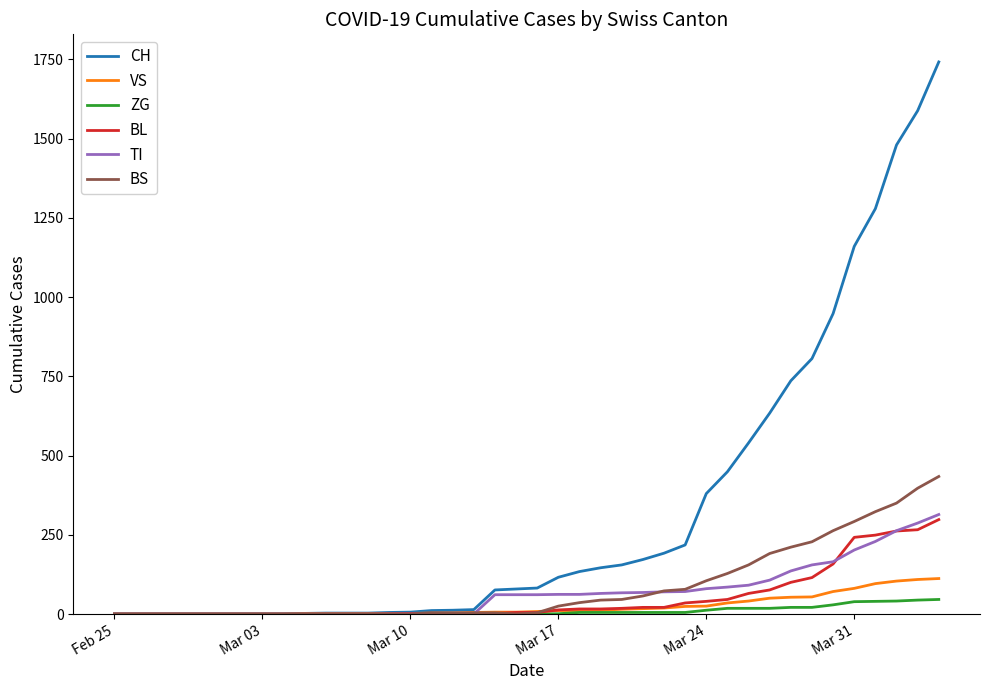

List the series in order of their peak value, highest first.

CH, BS, TI, BL, VS, ZG